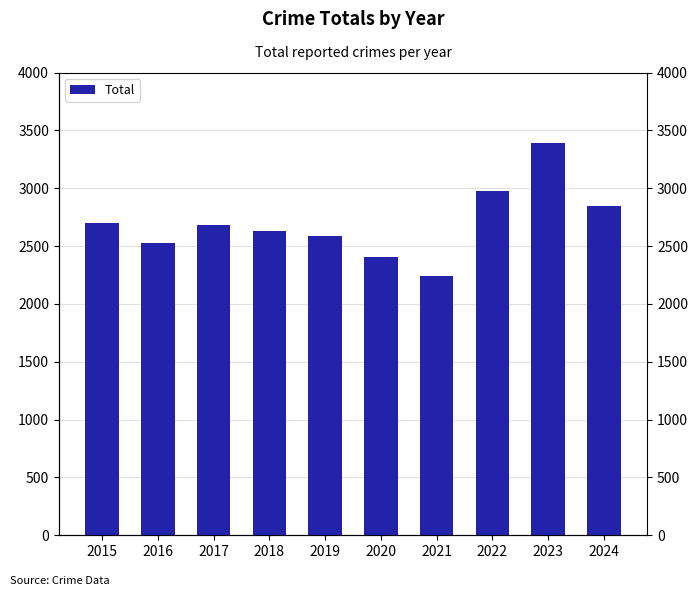

Are the bars horizontal?

No